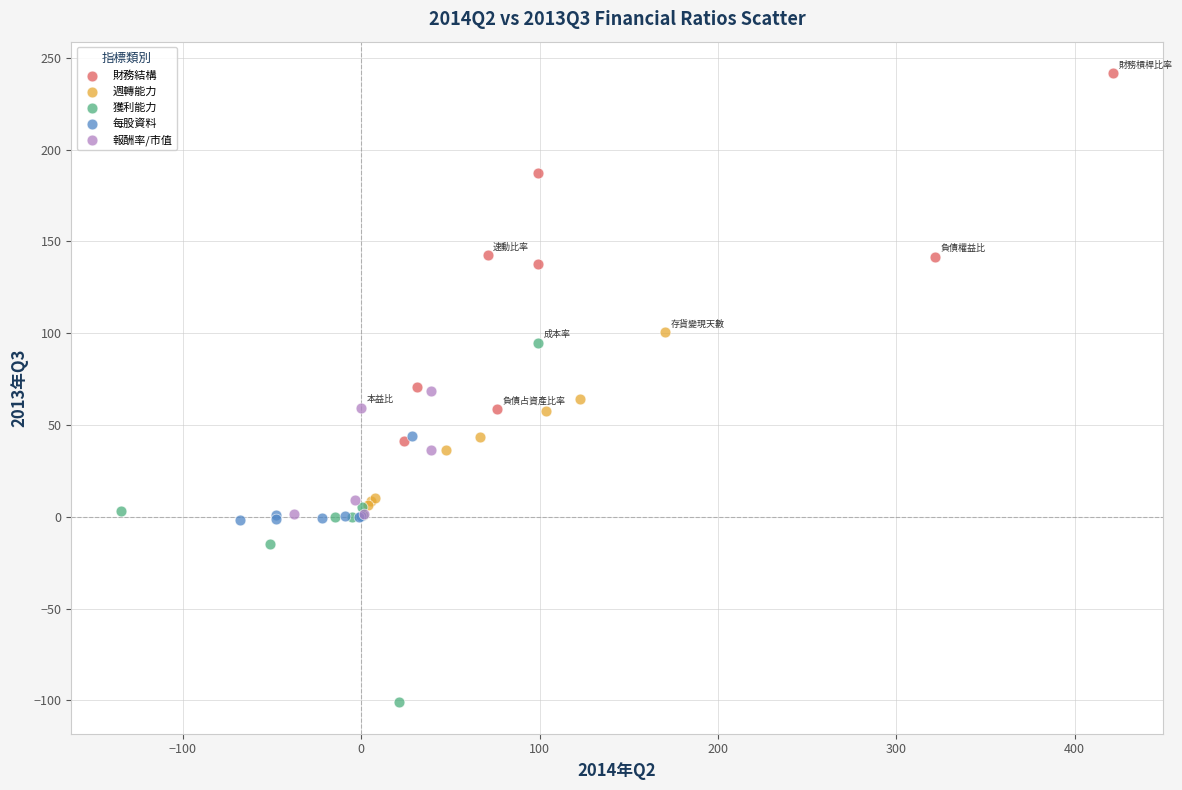

Which series contains the lowest Y value?

獲利能力